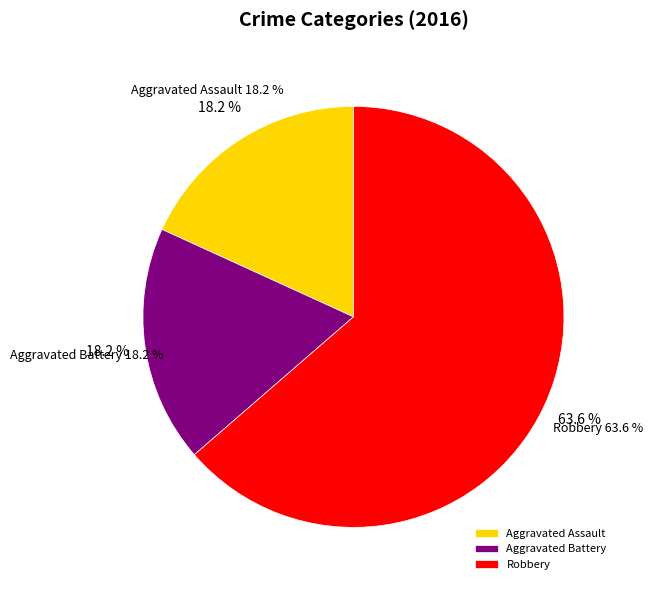

True or false: Robbery accounts for 64% of the total.

True